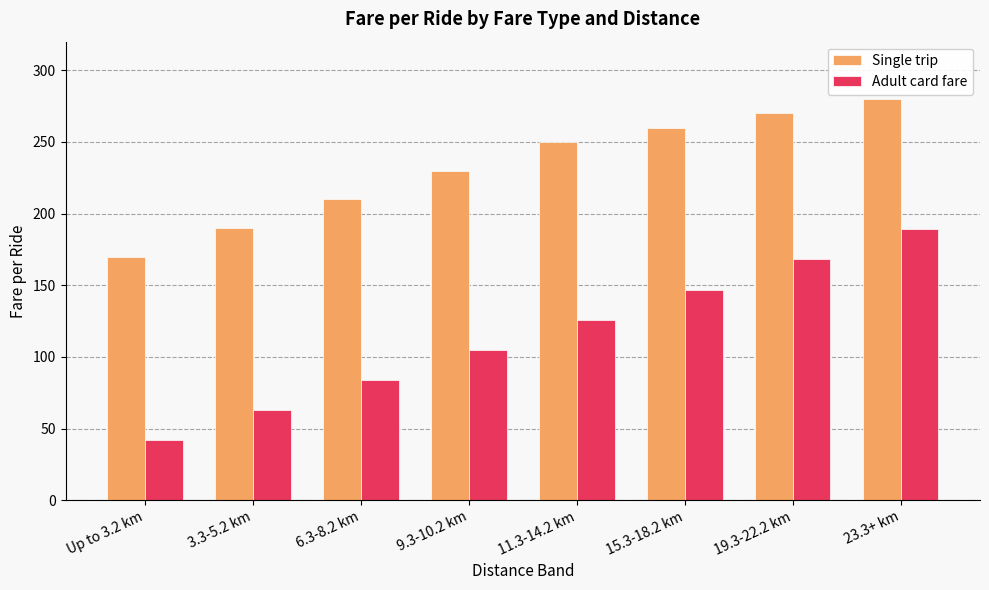

What position from the right is 9.3-10.2 km?

5